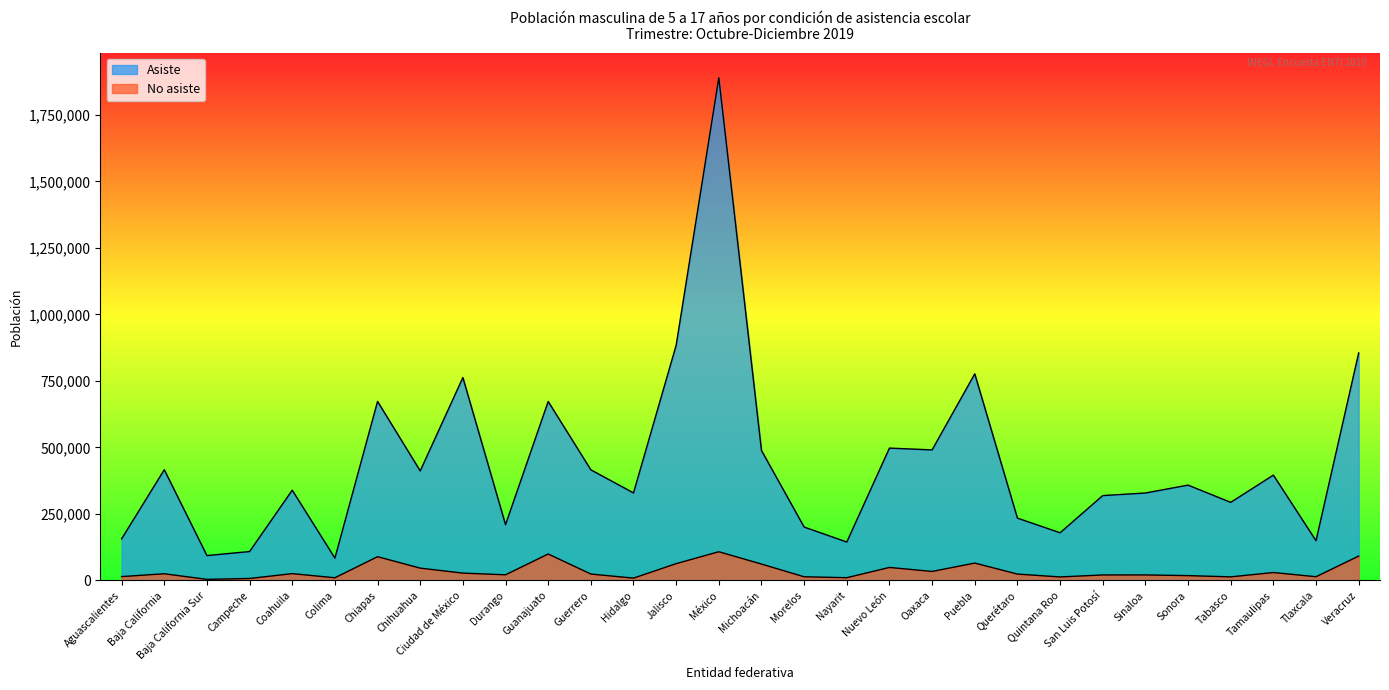

Rank the categories by No asiste value from lowest to highest.

Baja California Sur, Campeche, Hidalgo, Colima, Nayarit, Quintana Roo, Tabasco, Morelos, Tlaxcala, Aguascalientes, Sonora, San Luis Potosí, Sinaloa, Durango, Querétaro, Guerrero, Baja California, Coahuila, Ciudad de México, Tamaulipas, Oaxaca, Chihuahua, Nuevo León, Michoacán, Jalisco, Puebla, Chiapas, Veracruz, Guanajuato, México